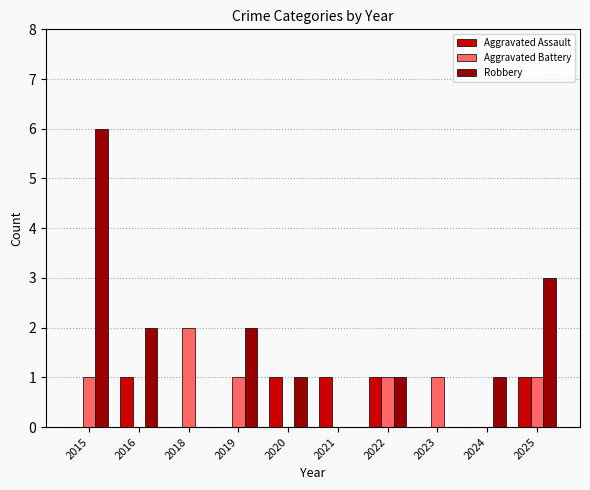

What is the sum of the Robbery values at 2018 and 2019?

2